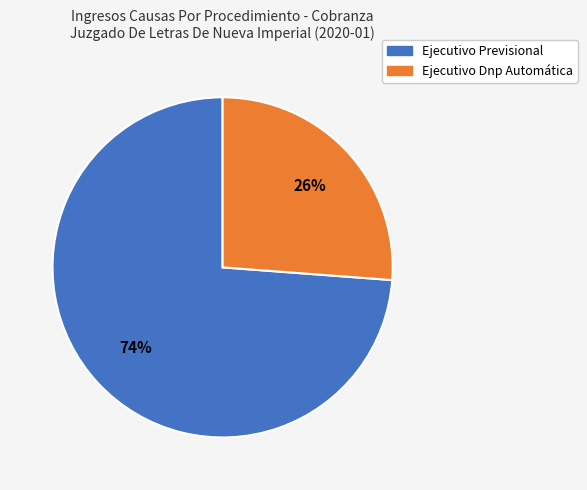

What is the ratio of the value at Ejecutivo Previsional to the value at Ejecutivo Dnp Automática?

2.8